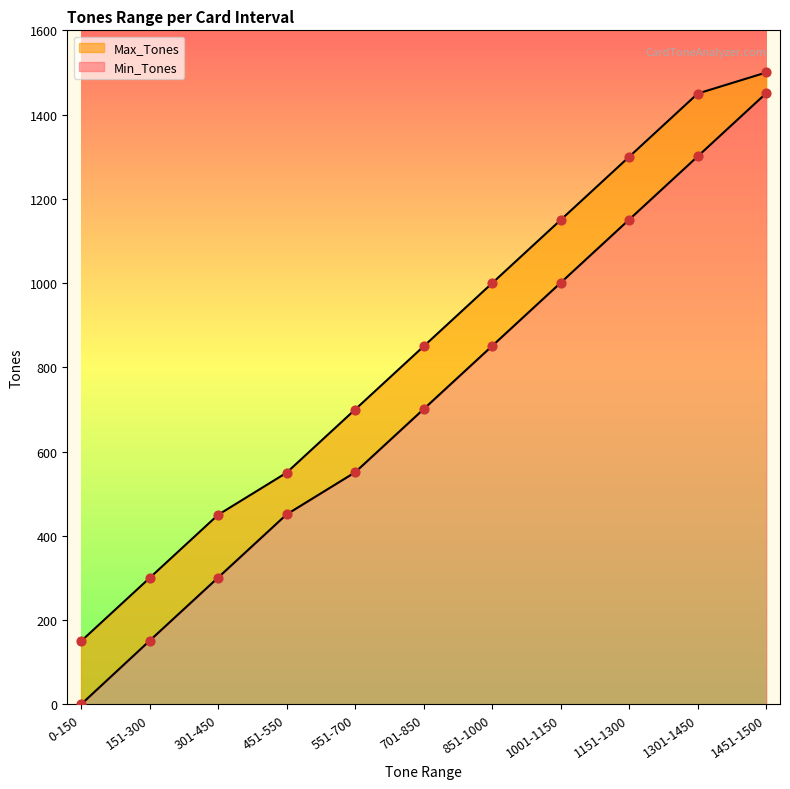

Which series has the largest total across all categories?

Max_Tones